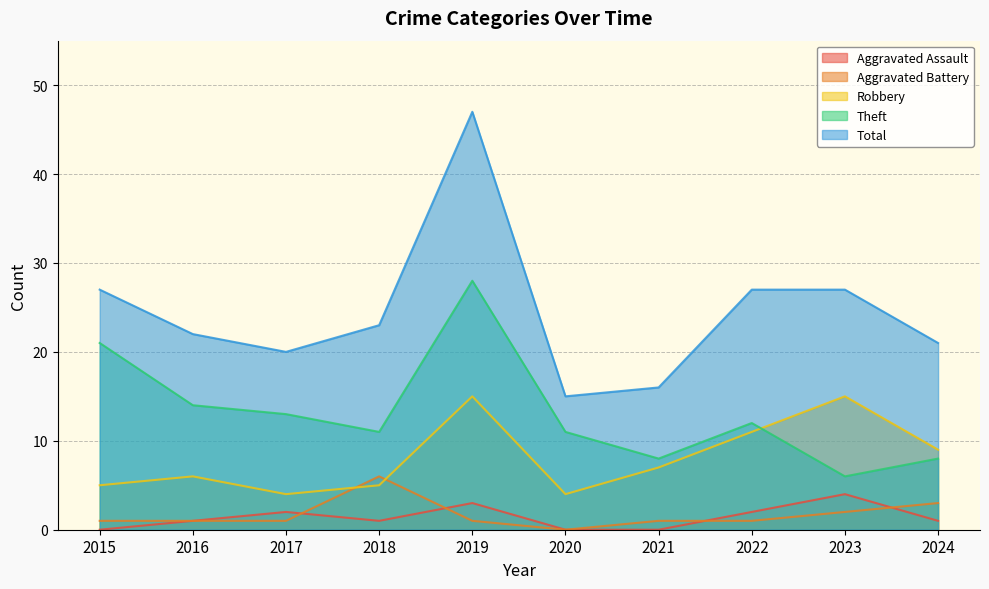

Between 2024 and 2021, which is larger?

2024